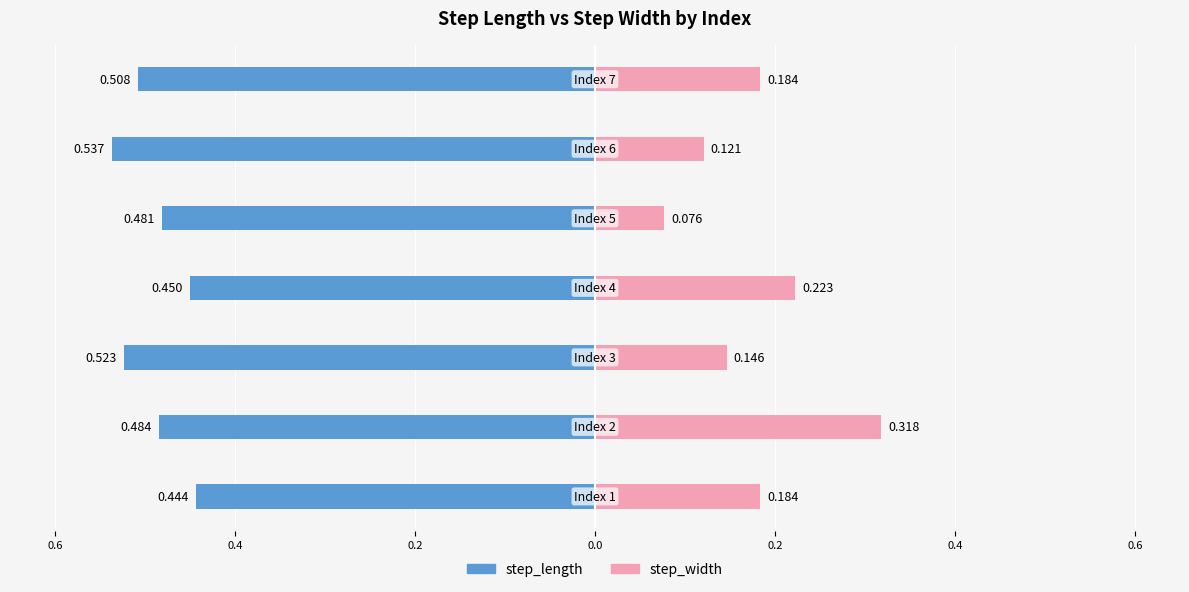

Between 0.0 and 0.4, which series saw the biggest shift?

step_width